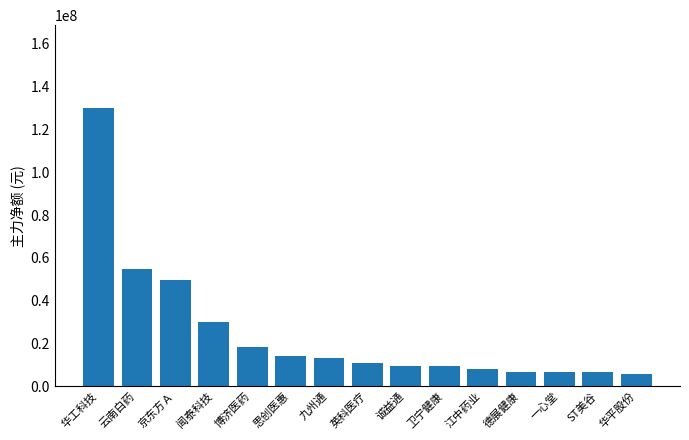

What is the difference between the maximum and second lowest values?

123193215